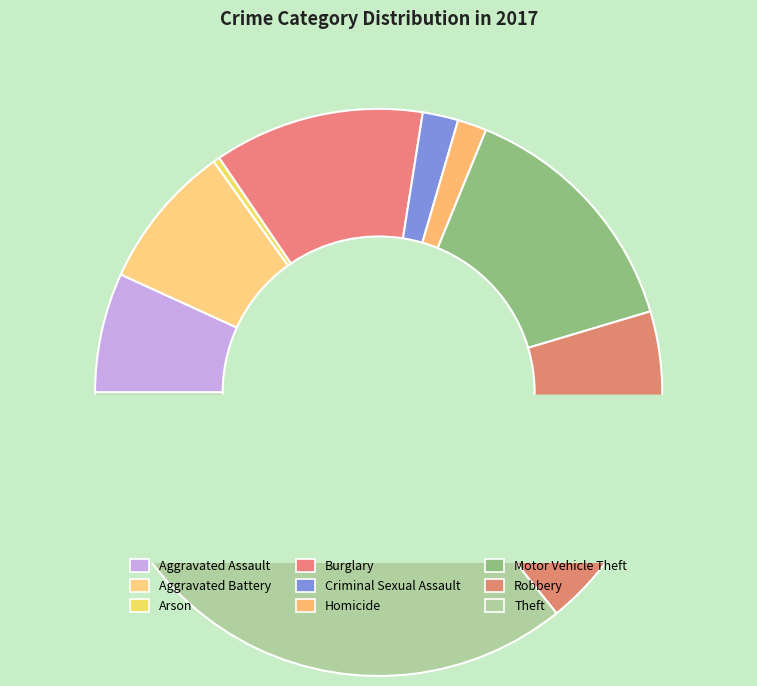

How many segments does this pie chart have?

9